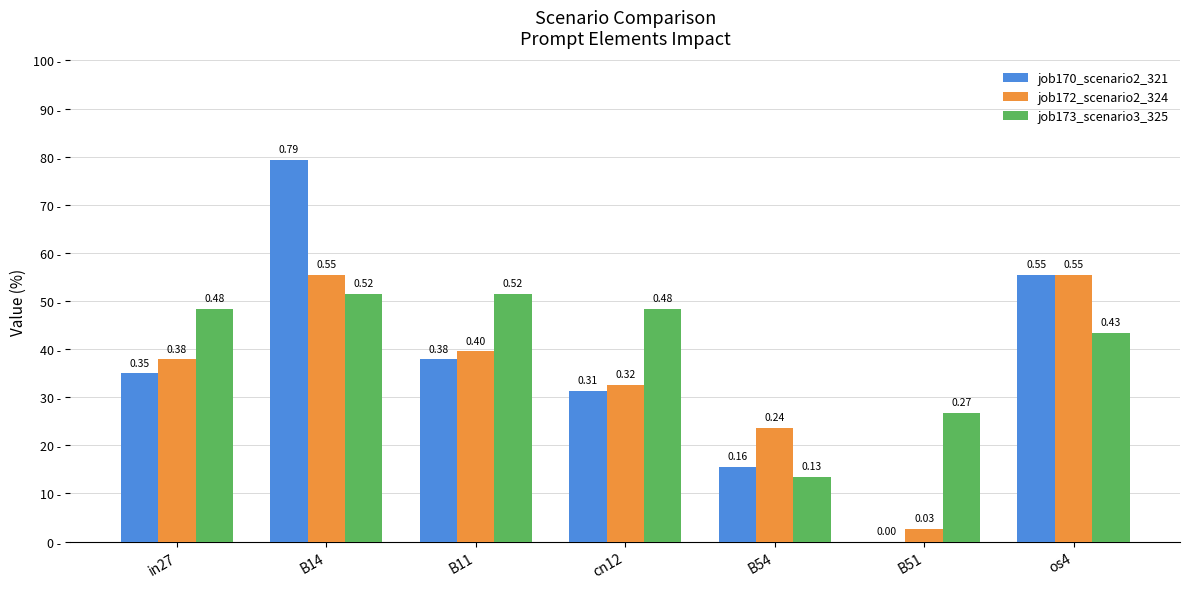

Are the bars horizontal?

No